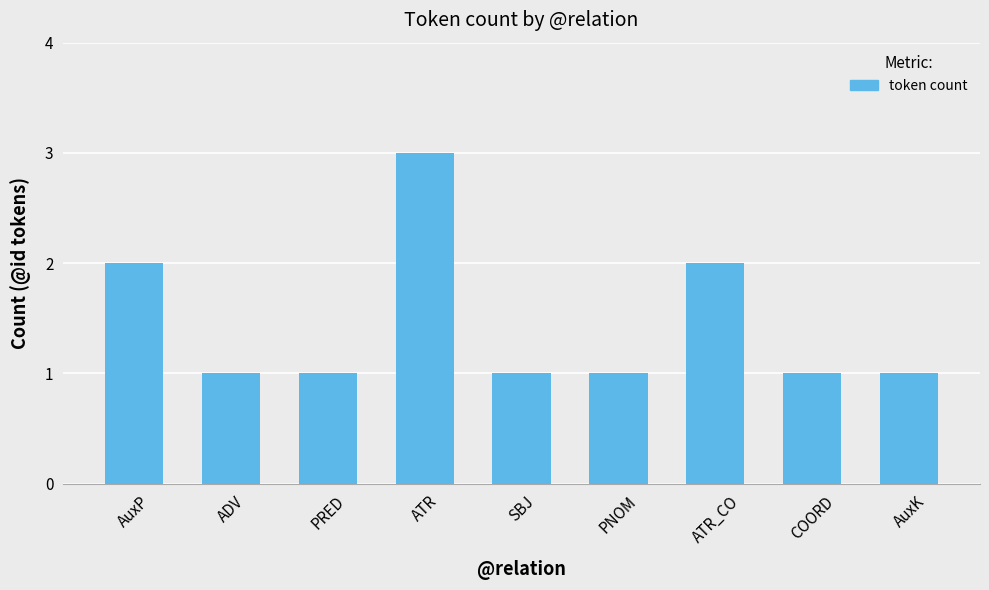

Which has a higher value, ATR_CO or AuxK?

ATR_CO